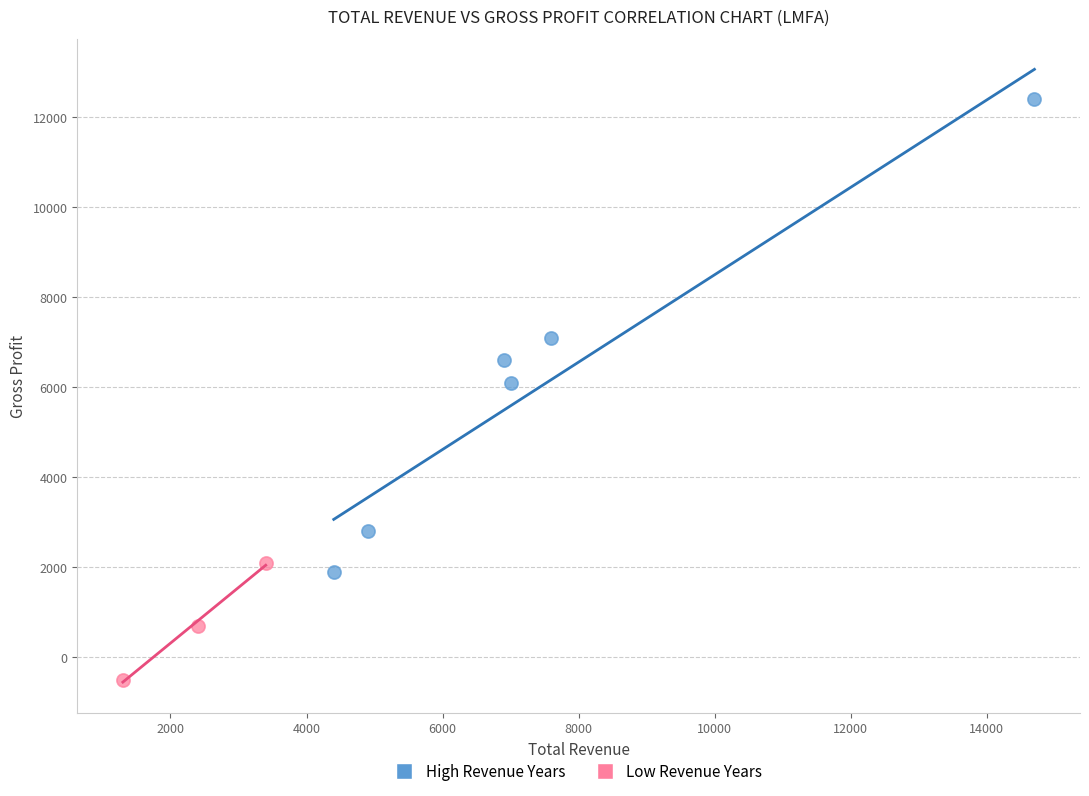

What are all the series names shown in the legend?

High Revenue Years, Low Revenue Years